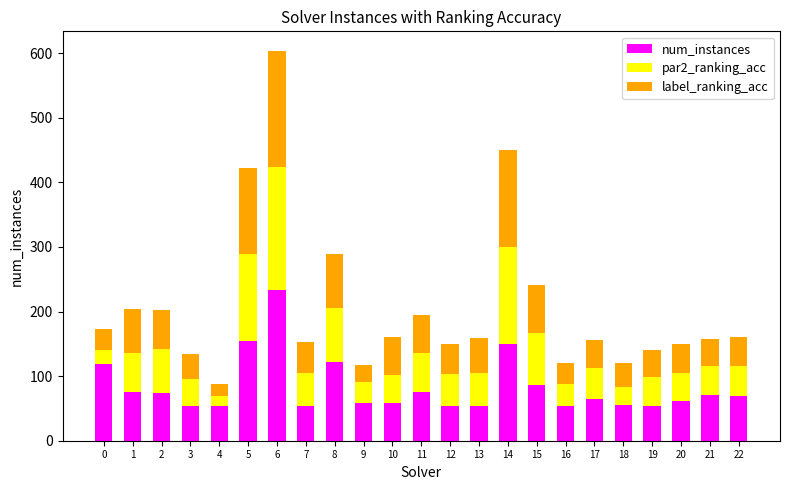

True or false: num_instances has a value of 87.0 at 15.

True